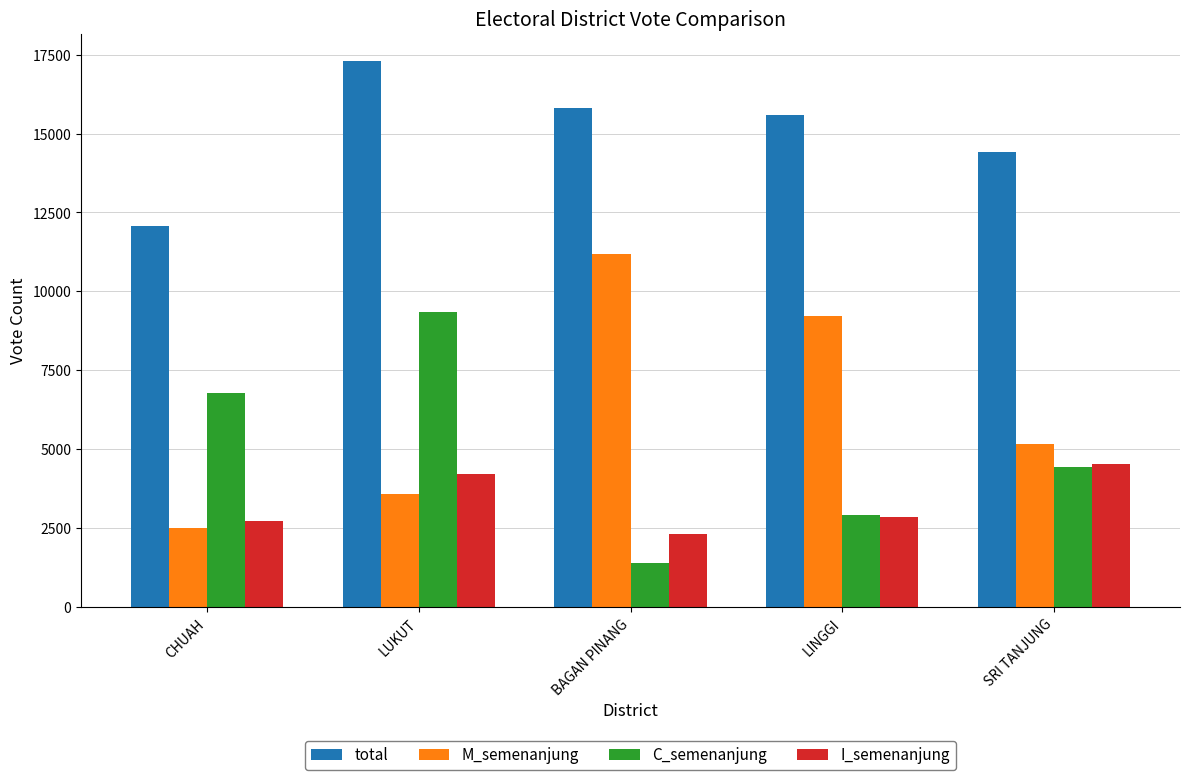

How many groups of bars are there?

5